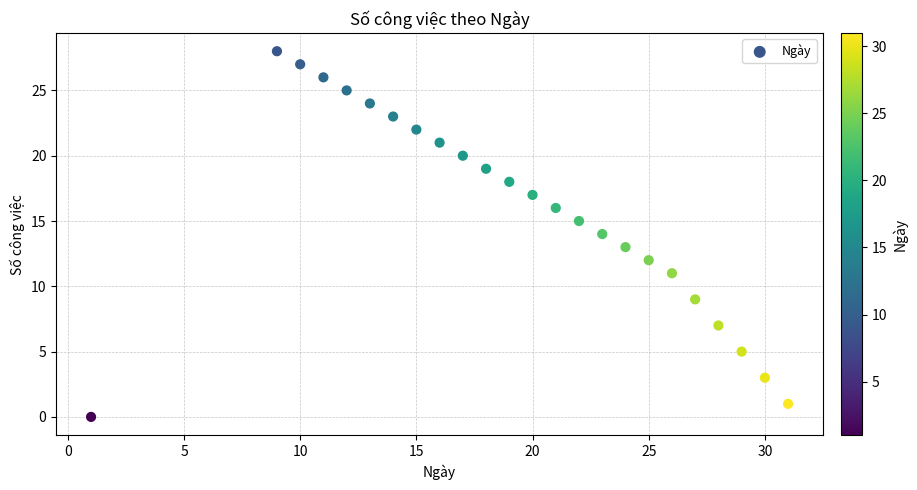

What is the range of X values (max minus min)?

30